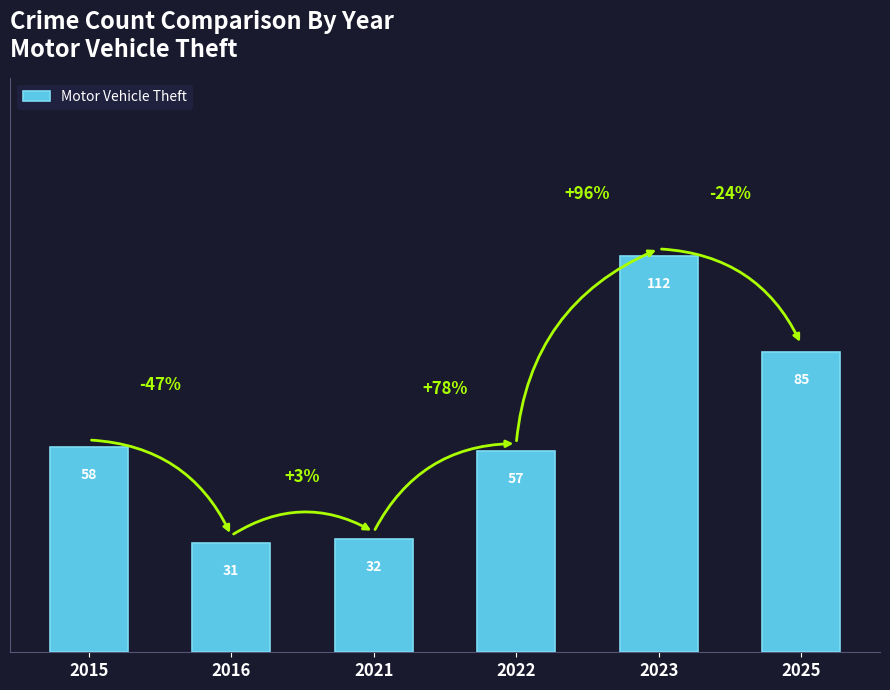

Are the bars horizontal?

No